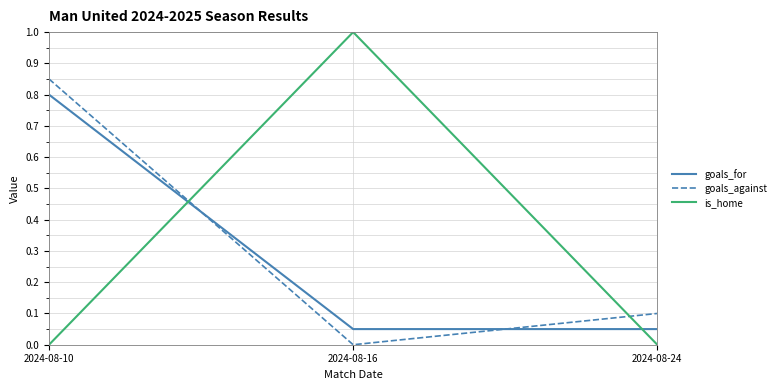

Rank the series at 2024-08-16 from highest to lowest value.

is_home, goals_for, goals_against